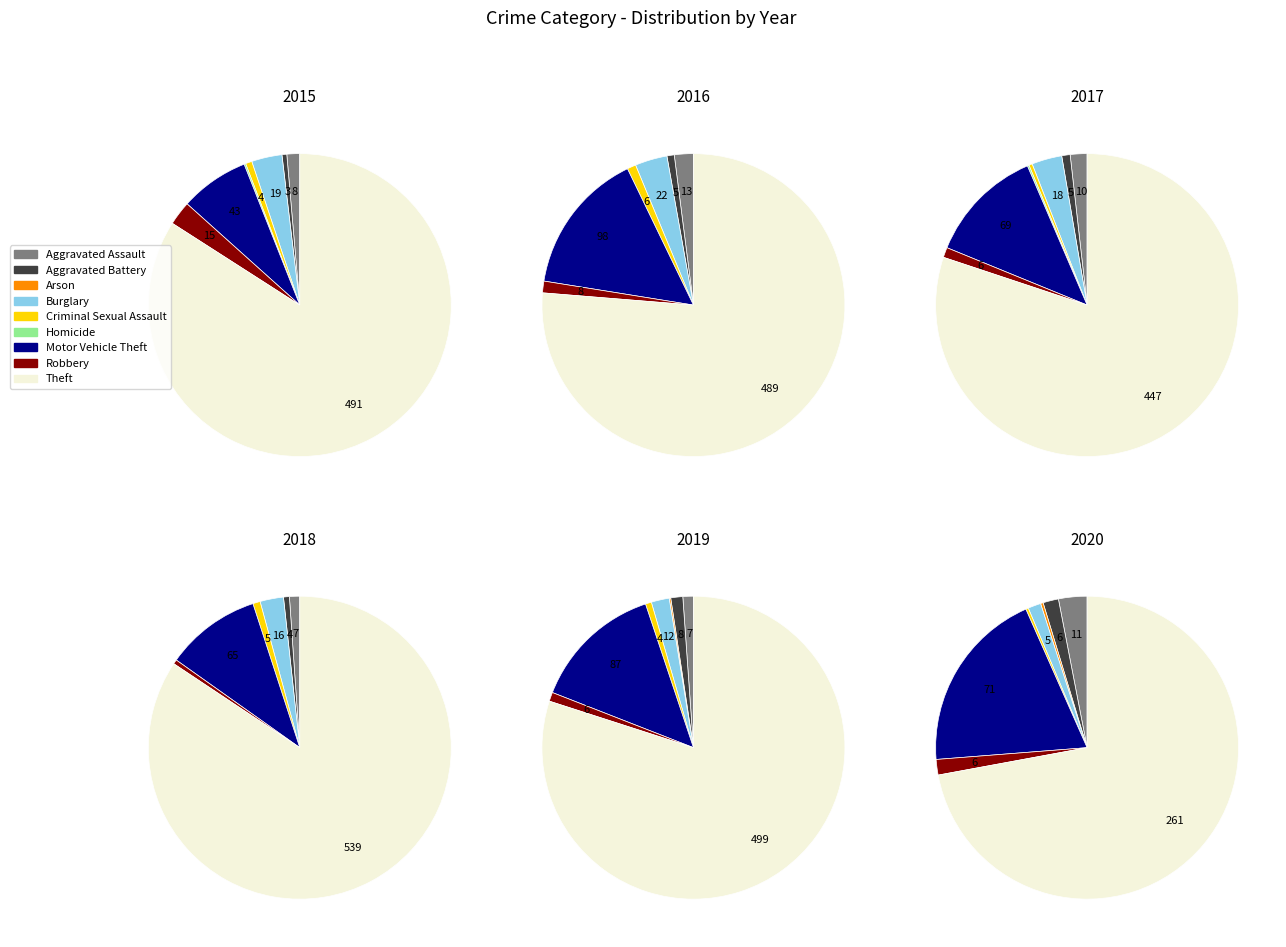

What is the change in value from Burglary to Motor Vehicle Theft?

+106